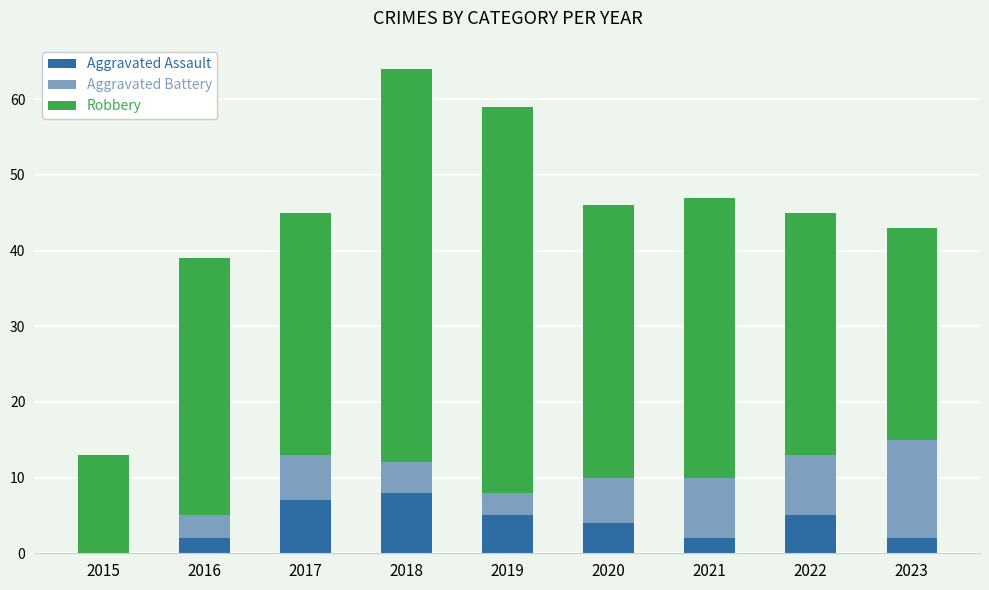

At which category is the sum across all series the highest?

2018